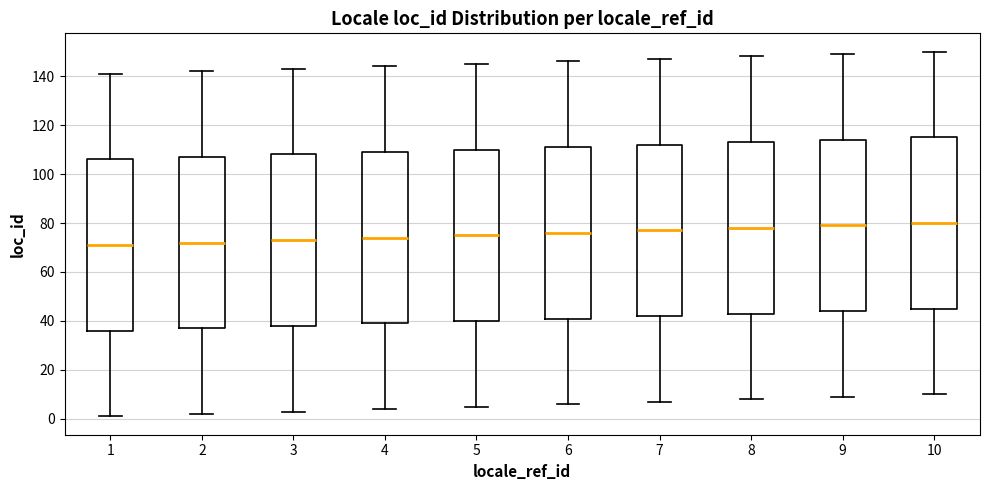

Where does the median line of the box at x = 3 sit on the y-axis? The values are not printed on the chart, so give them approximately, as read against the axis.

74